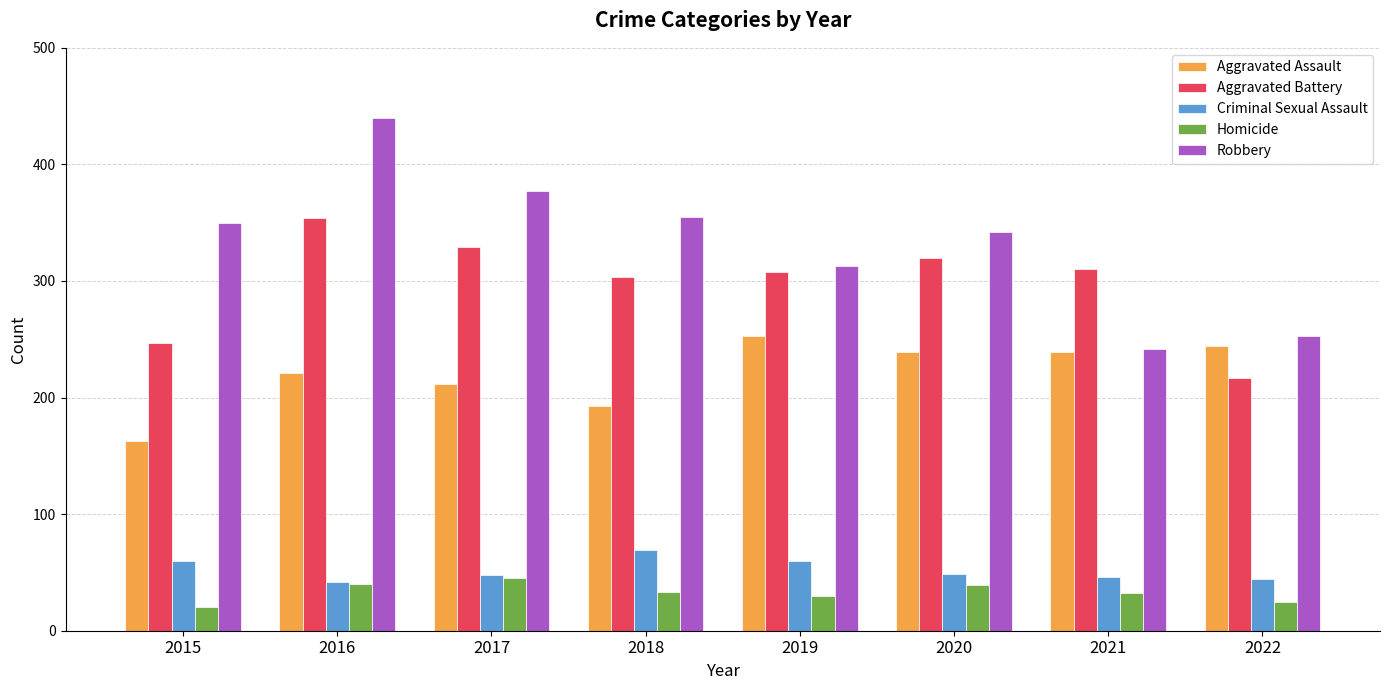

What is the difference between the second highest and second lowest values in the Robbery series?

124